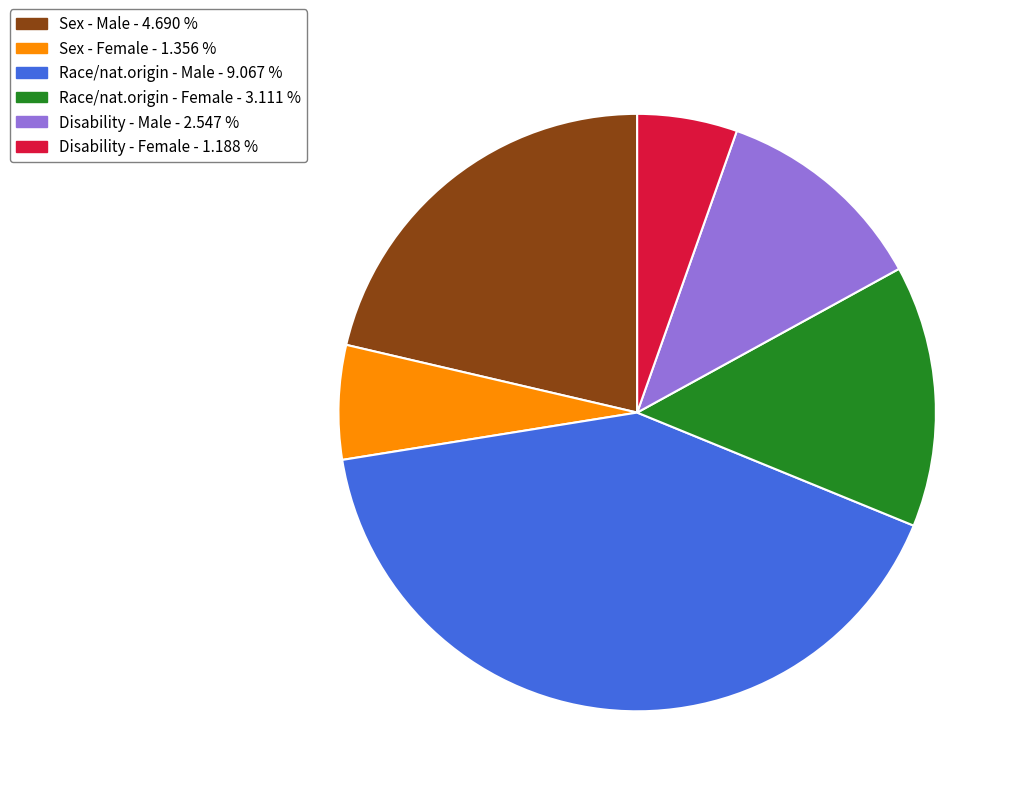

Is there any slice that represents more than half of the pie?

No